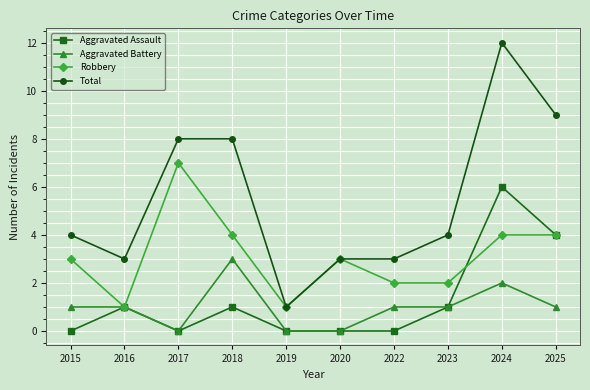

Which category has the highest value in the Aggravated Battery series?

2018